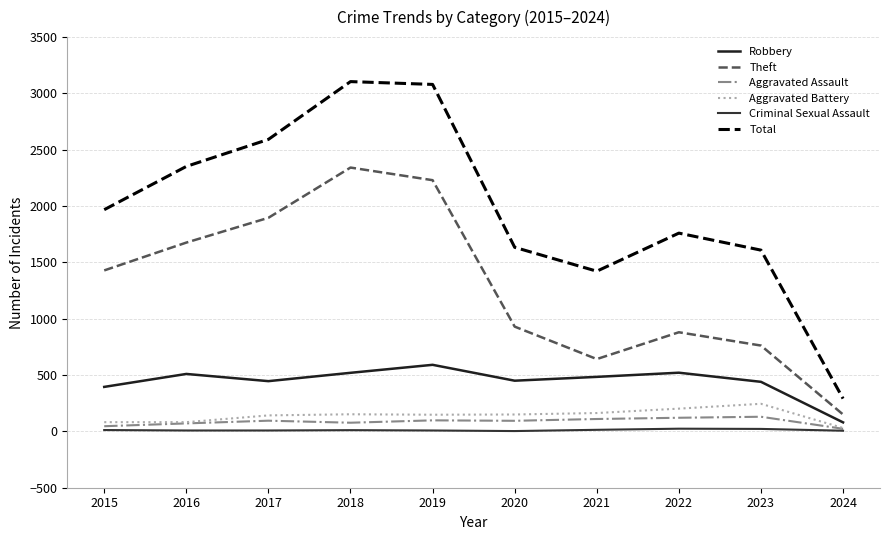

Which series has the widest spread of values?

Total